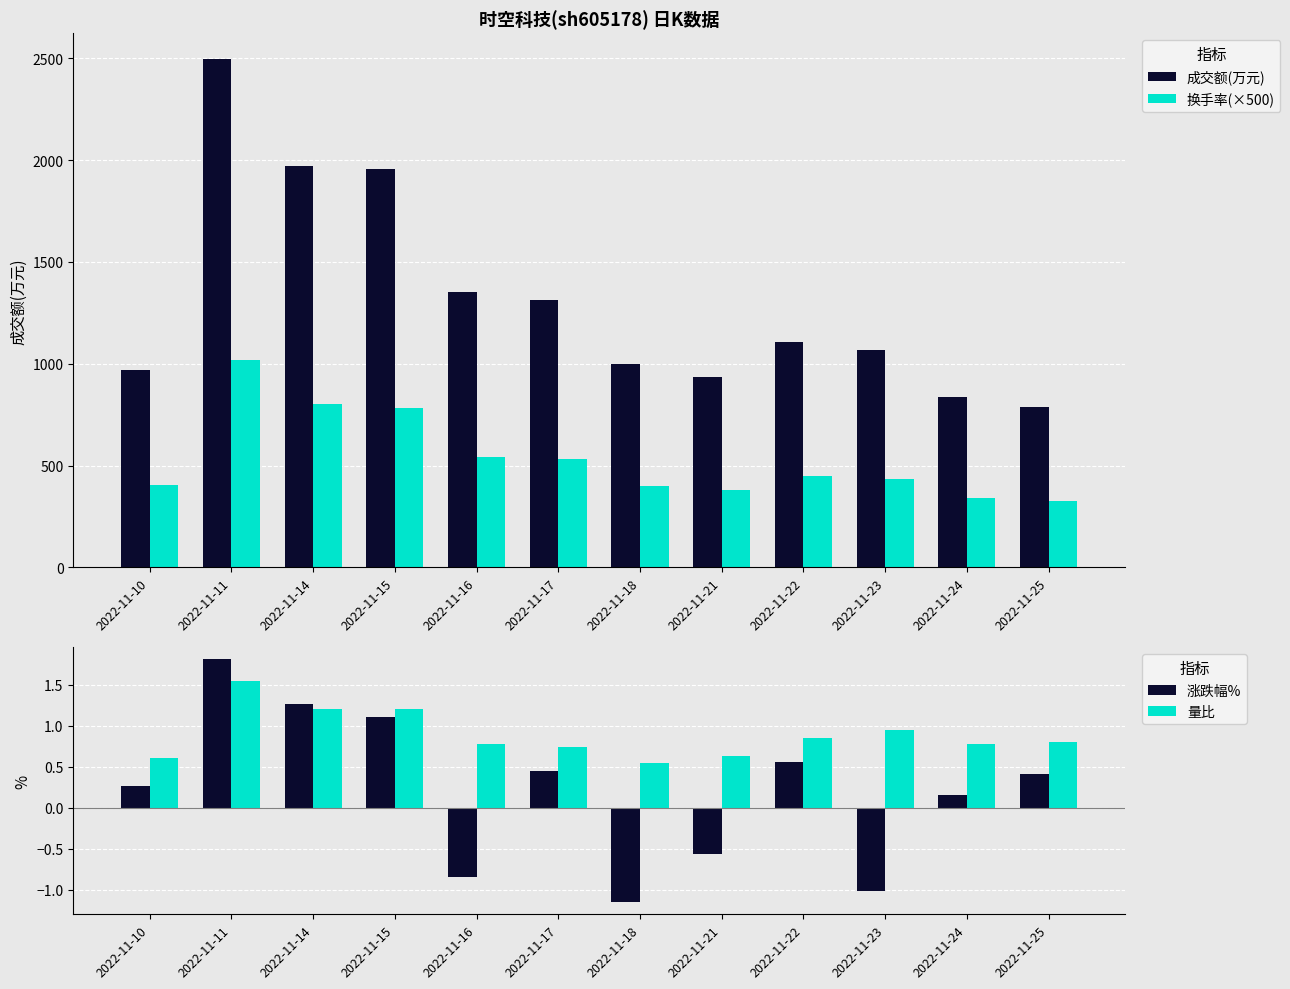

Which series has the largest total across all categories?

成交额(万元)